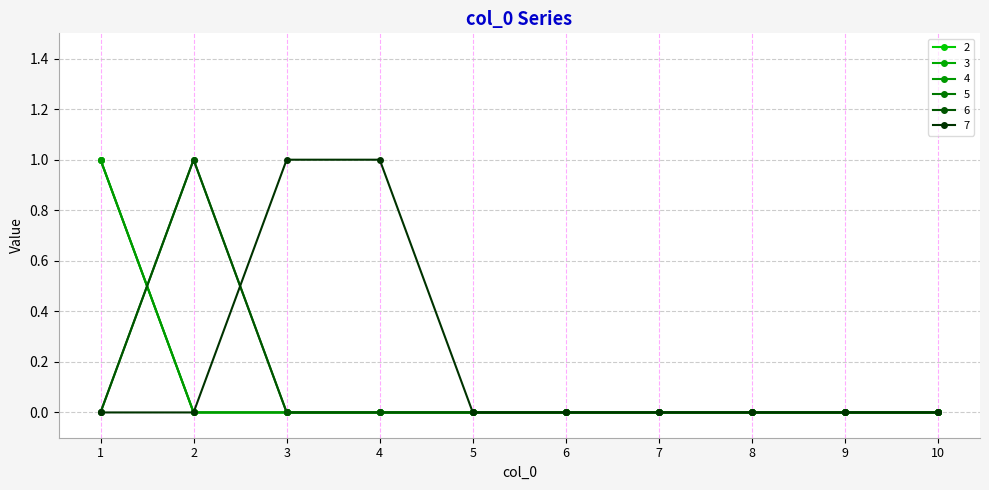

At which category does the chart reach its minimum across all series?

2